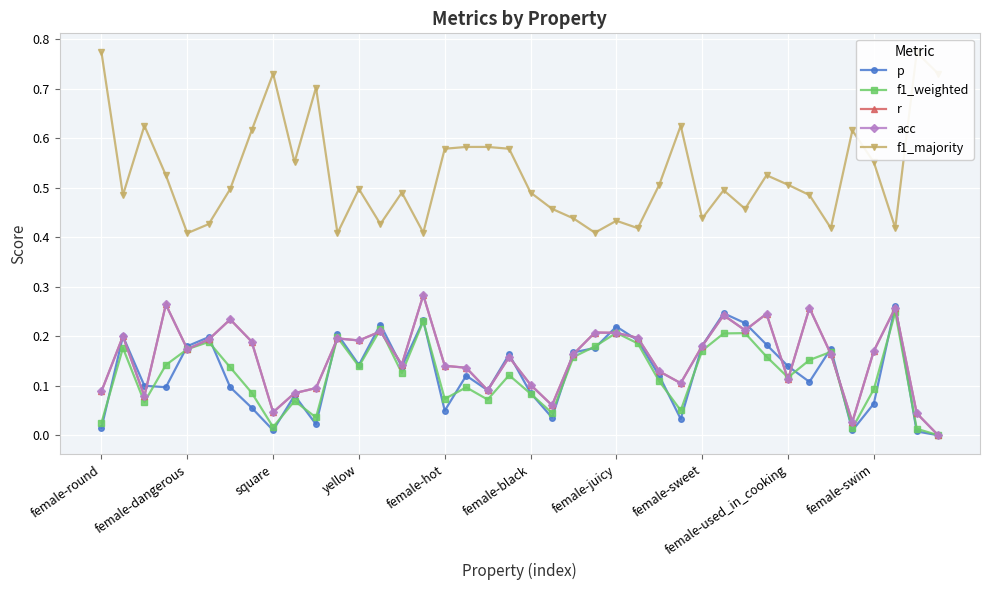

List the labels in order of r value, largest first.

15, yellow, 37, 33, 31, 29, female-juicy, 30, 13, 23, 24, female-dangerous, 25, 11, female-black, 12, female-sweet, 28, female-hot, 36, 22, 34, 19, 14, 16, 17, 26, 32, 27, 20, 10, 18, female-round, female-swim, square, 21, female-used_in_cooking, 38, 35, 39